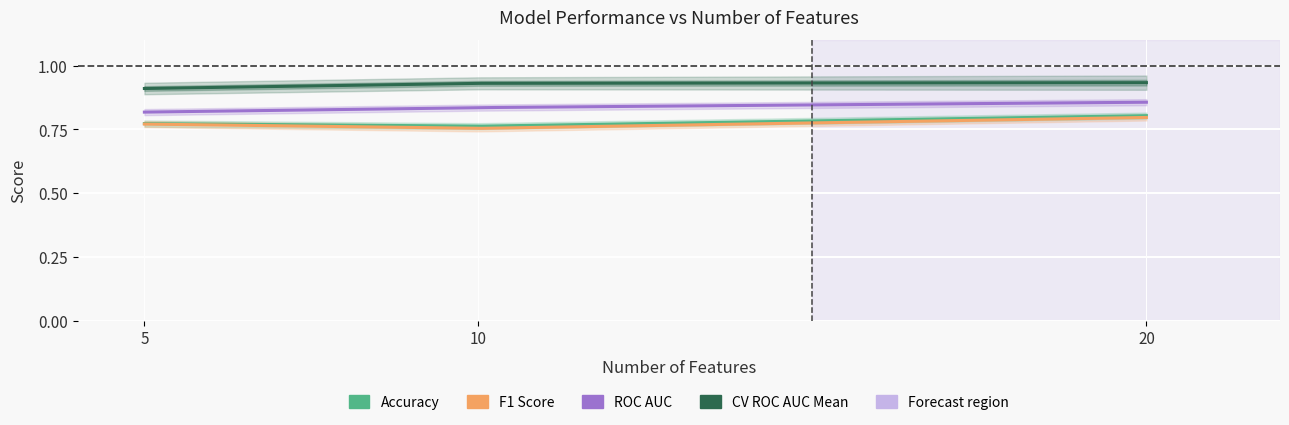

What is the maximum value for ROC AUC?

0.9